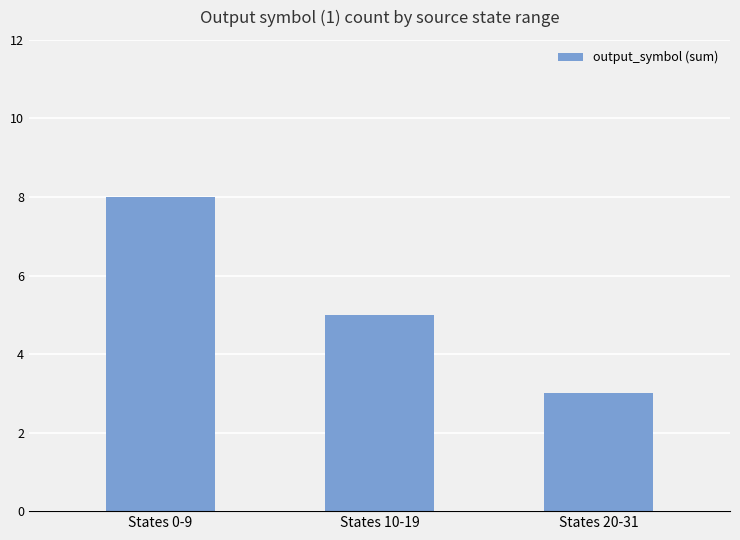

Which category has the lowest value across all series?

States 20-31